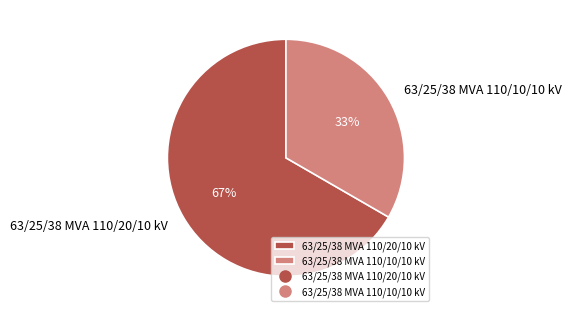

Between 63/25/38 MVA 110/10/10 kV and 63/25/38 MVA 110/20/10 kV, which is larger?

63/25/38 MVA 110/20/10 kV